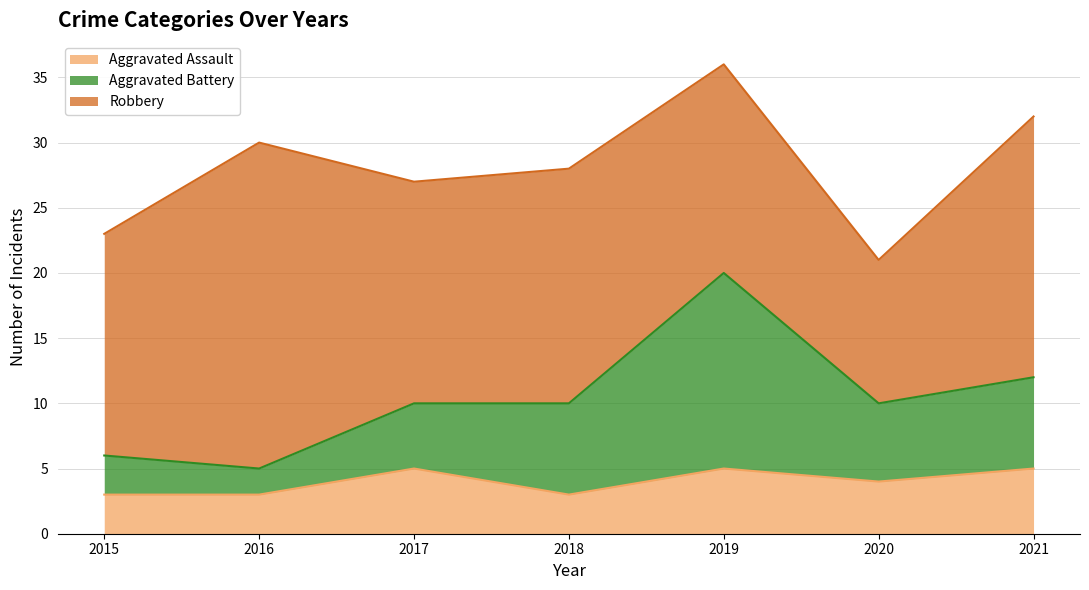

In Aggravated Battery, how many points are higher than both neighbors (excluding endpoints)?

1